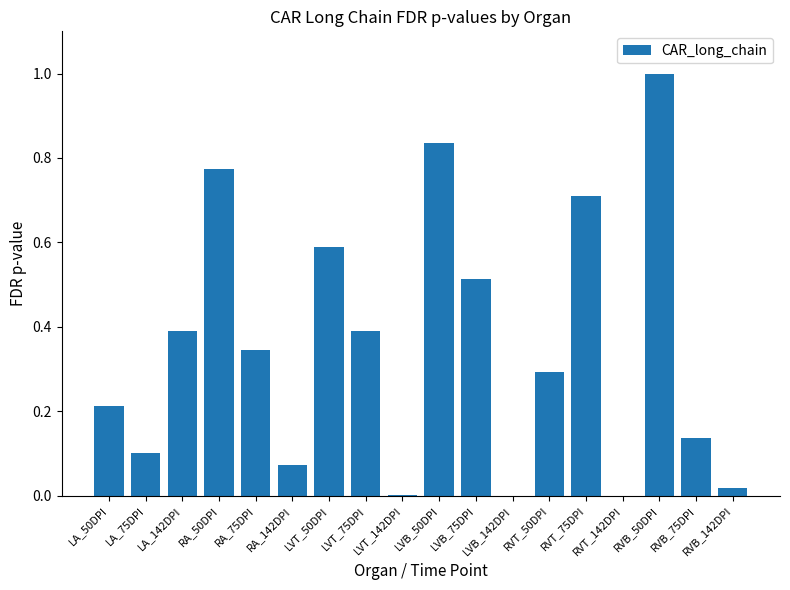

The chart shows a value of 1.3 at RA_50DPI. True or false?

False